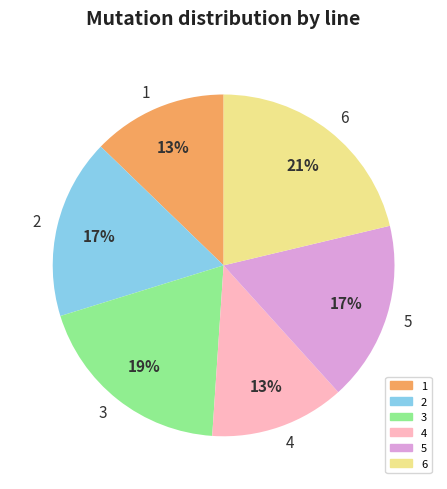

Count the number of slices in the pie.

6